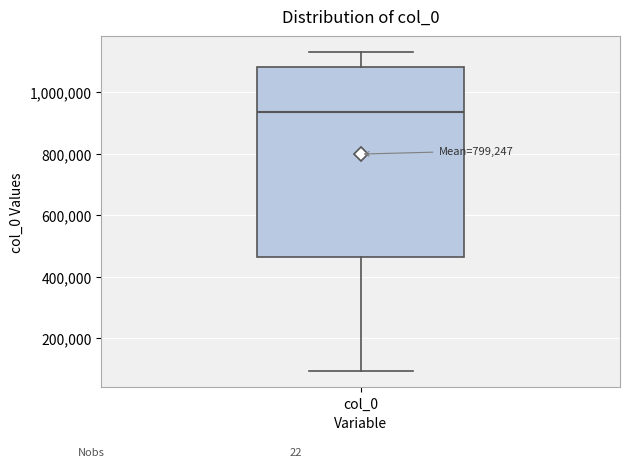

Where does the lower whisker of the box for col_0 end on the y-axis? The values are not printed on the chart, so give them approximately, as read against the axis.

100000